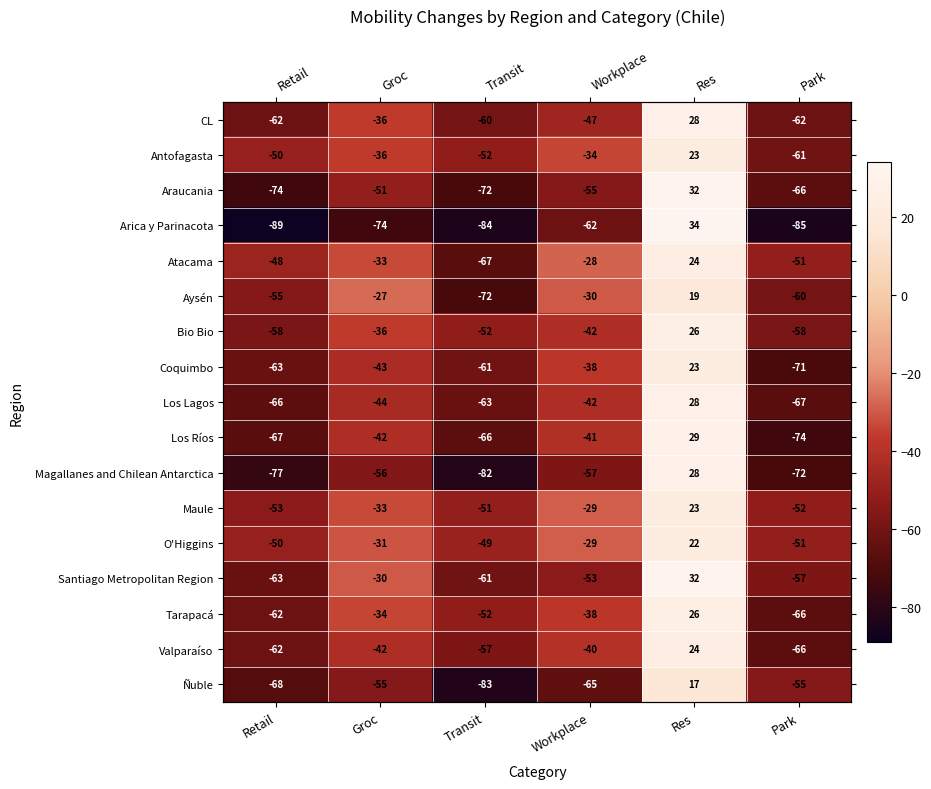

Rank the series at Transit from lowest to highest value.

Arica y Parinacota, Ñuble, Magallanes and Chilean Antarctica, Araucania, Aysén, Atacama, Los Ríos, Los Lagos, Coquimbo, Santiago Metropolitan Region, CL, Valparaíso, Antofagasta, Bio Bio, Tarapacá, Maule, O'Higgins